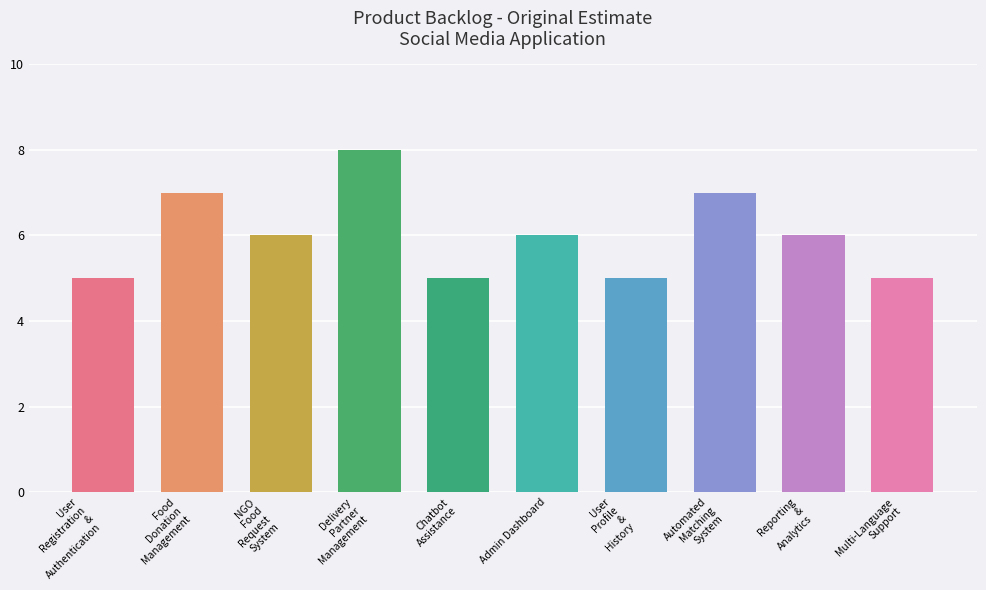

Are the bars grouped side by side (vs. stacked)?

No